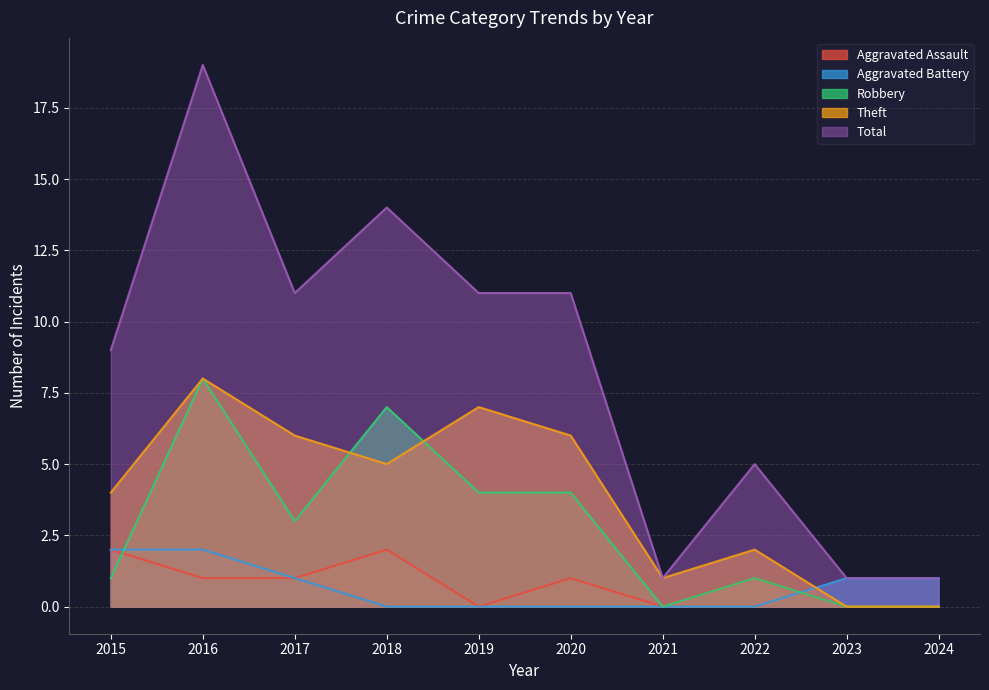

Is the value of Theft at 2015 greater than the value of Robbery at 2016?

No